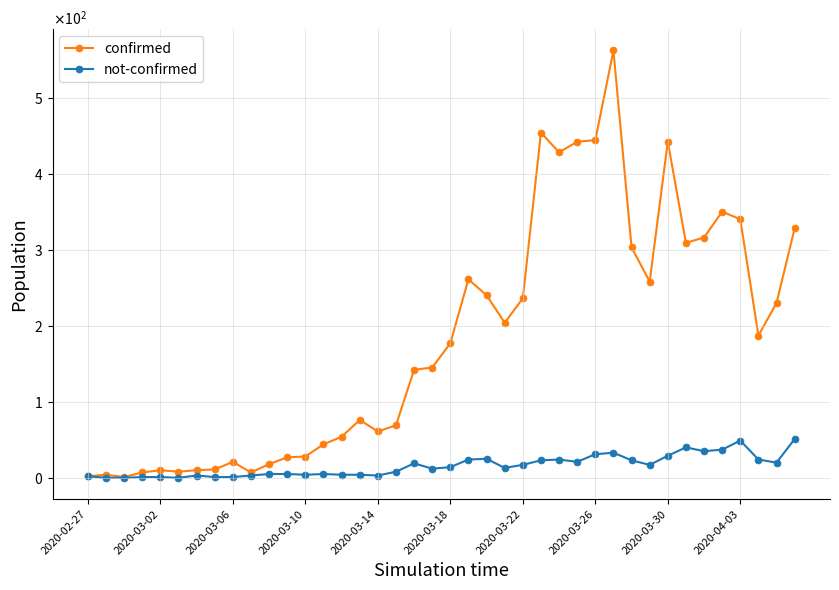

Is this an area chart (filled region under the line)?

No